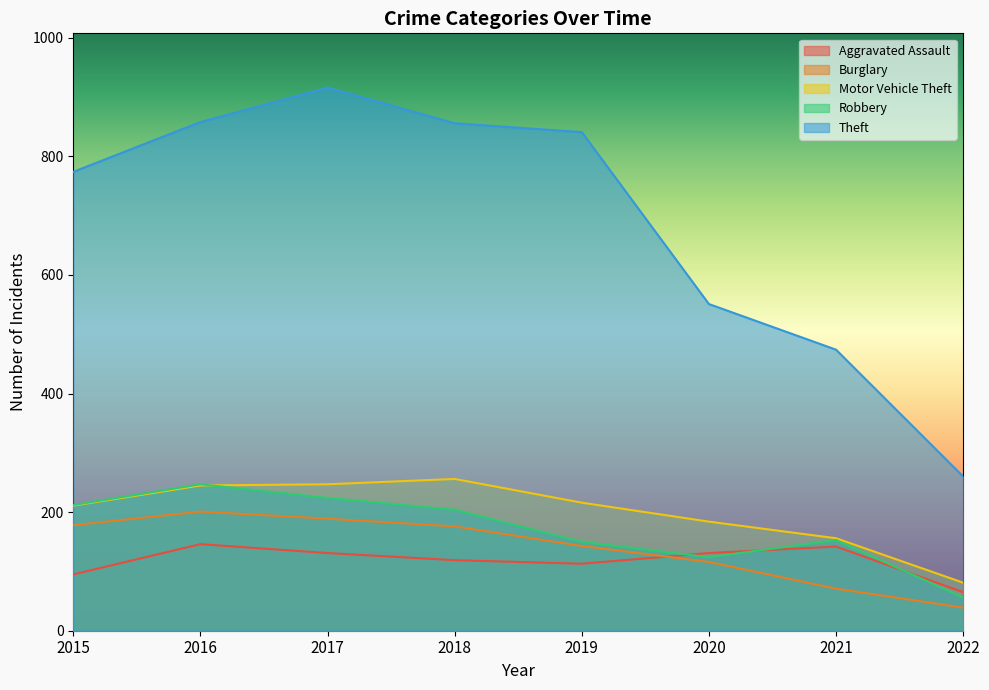

Is it true that Motor Vehicle Theft equals 111 at 2016?

False